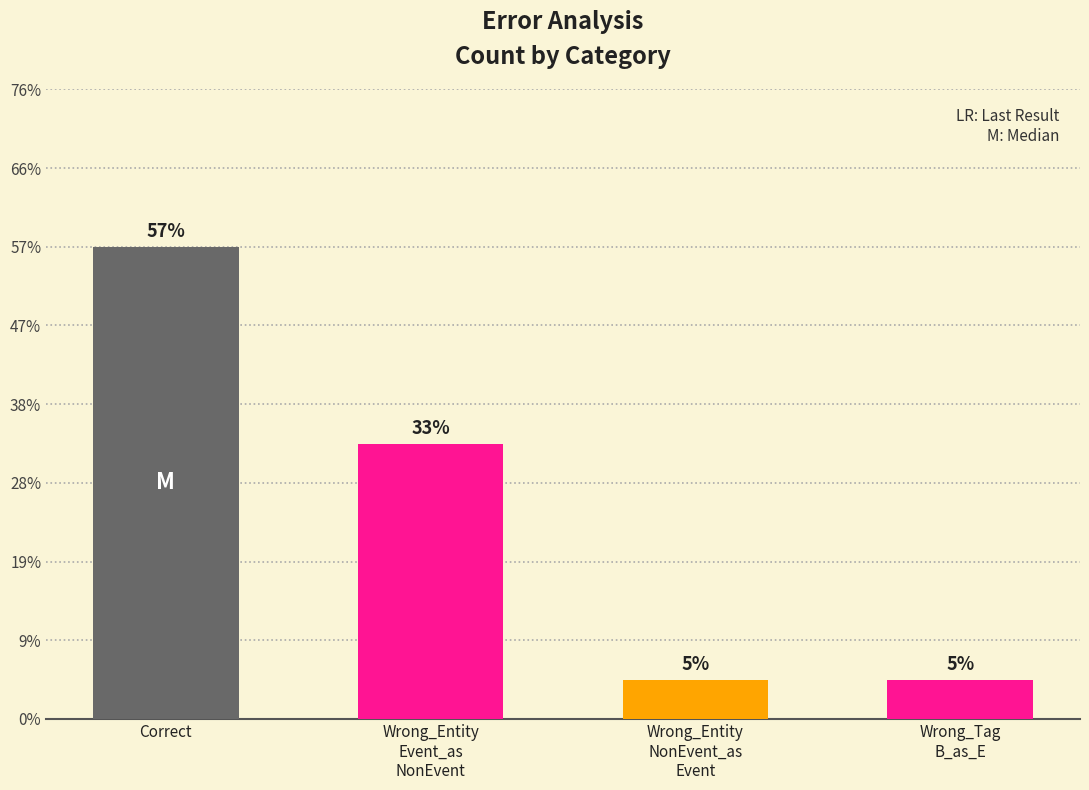

Does the chart contain any negative values?

No